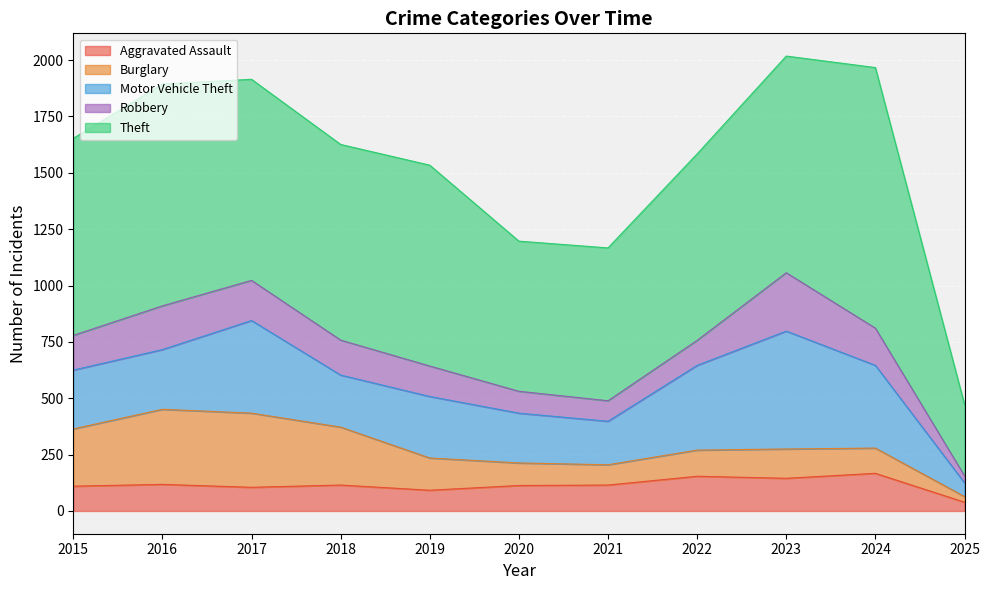

What is the total value across all series at 2017?

1915